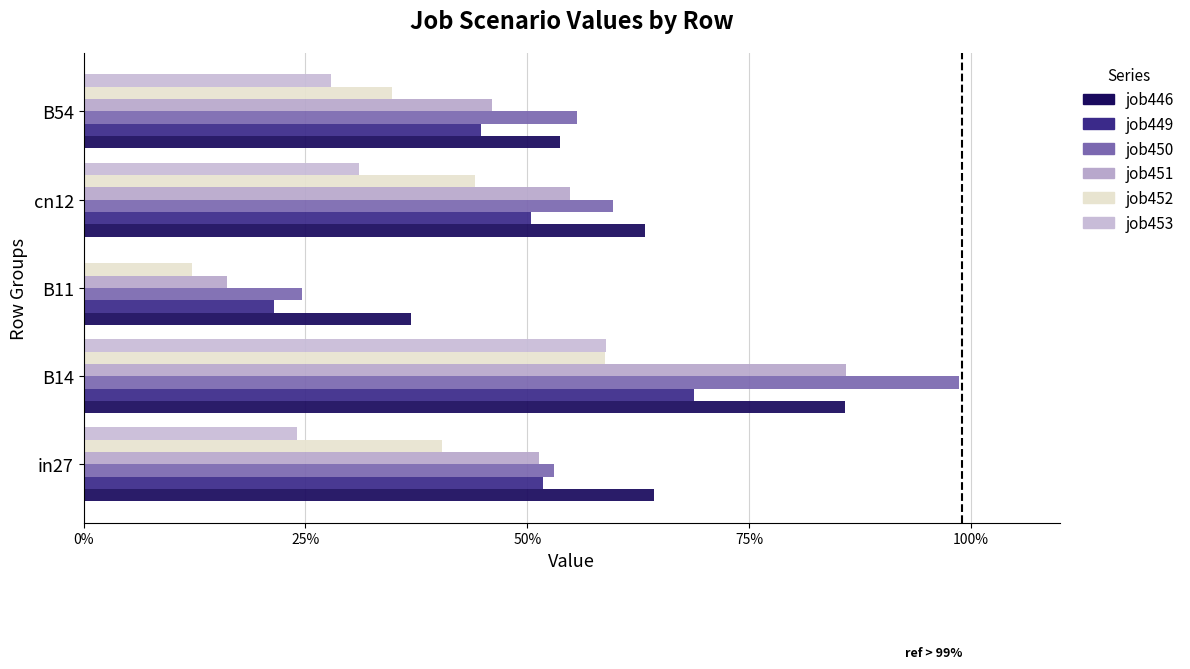

What is the value of the job450_scenario2_903 bar at the 3rd from the left?

0.2